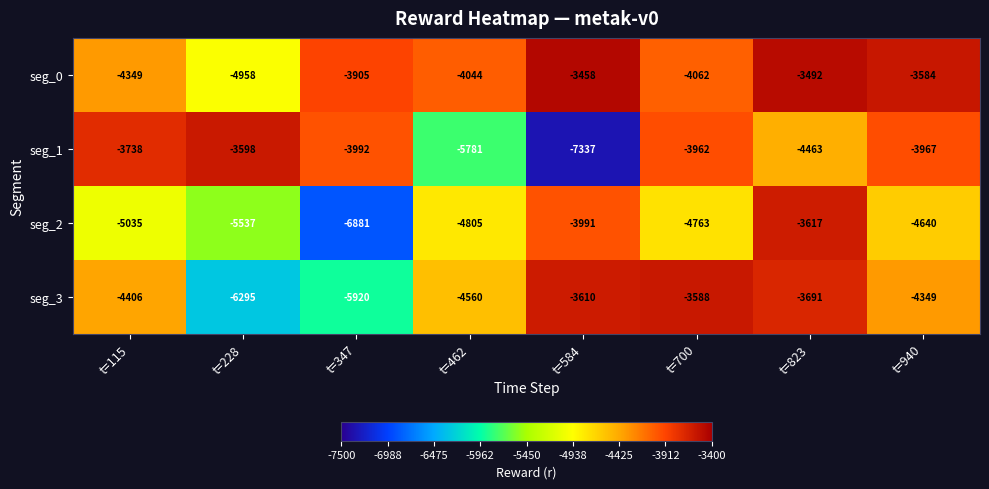

How many distinct data groups are displayed?

4